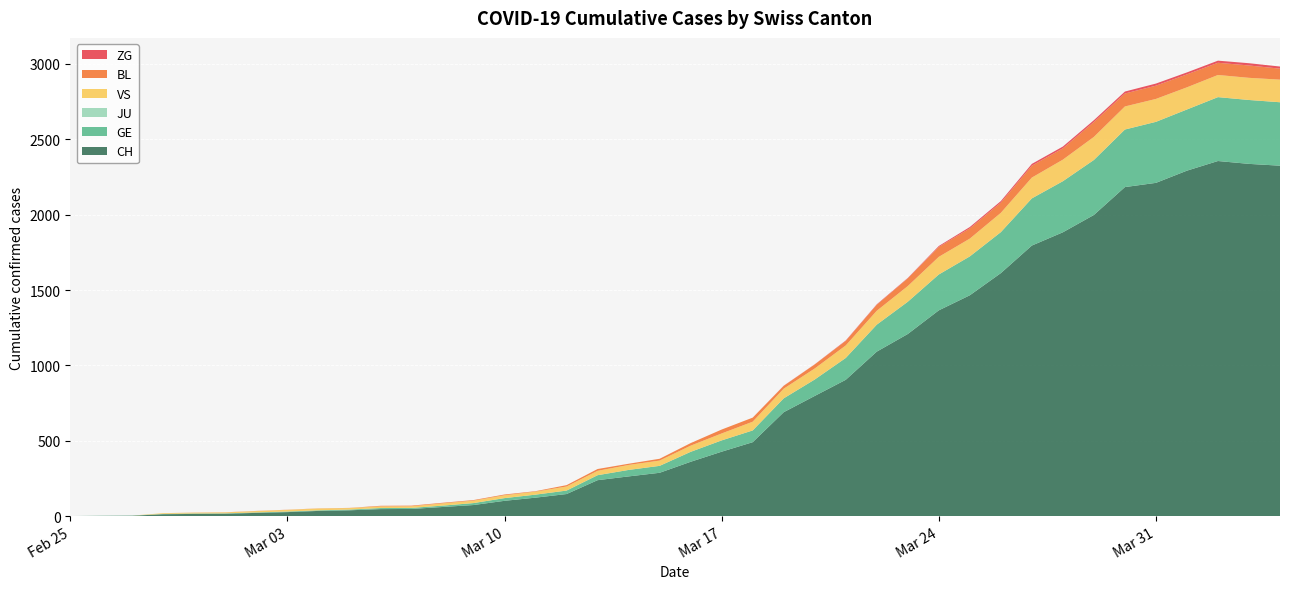

Reading left to right, what are all the values shown in this chart?

CH: 2020-02-25=0	2020-02-26=1	2020-02-27=2	2020-02-28=12	2020-02-29=14	2020-03-01=15	2020-03-02=21	2020-03-03=26	2020-03-04=34	2020-03-05=38	2020-03-06=46	2020-03-07=47	2020-03-08=60	2020-03-09=73	2020-03-10=101	2020-03-11=122	2020-03-12=146	2020-03-13=238	2020-03-14=263	2020-03-15=287	2020-03-16=360	2020-03-17=427	2020-03-18=490	2020-03-19=689	2020-03-20=797	2020-03-21=904	2020-03-22=1091	2020-03-23=1208	2020-03-24=1365	2020-03-25=1465	2020-03-26=1612	2020-03-27=1795	2020-03-28=1883	2020-03-29=1998	2020-03-30=2183	2020-03-31=2211	2020-04-01=2292	2020-04-02=2356	2020-04-03=2337	2020-04-04=2325
GE: 2020-02-25=0	2020-02-26=1	2020-02-27=1	2020-02-28=2	2020-02-29=3	2020-03-01=3	2020-03-02=3	2020-03-03=4	2020-03-04=4	2020-03-05=5	2020-03-06=7	2020-03-07=7	2020-03-08=9	2020-03-09=13	2020-03-10=18	2020-03-11=20	2020-03-12=23	2020-03-13=33	2020-03-14=43	2020-03-15=46	2020-03-16=66	2020-03-17=75	2020-03-18=78	2020-03-19=92	2020-03-20=109	2020-03-21=145	2020-03-22=179	2020-03-23=214	2020-03-24=238	2020-03-25=258	2020-03-26=272	2020-03-27=313	2020-03-28=339	2020-03-29=365	2020-03-30=382	2020-03-31=405	2020-04-01=406	2020-04-02=424	2020-04-03=424	2020-04-04=421
JU: 2020-02-25=0	2020-02-26=0	2020-02-27=0	2020-02-28=0	2020-02-29=0	2020-03-01=0	2020-03-02=0	2020-03-03=0	2020-03-04=0	2020-03-05=0	2020-03-06=0	2020-03-07=0	2020-03-08=0	2020-03-09=0	2020-03-10=0	2020-03-11=0	2020-03-12=0	2020-03-13=0	2020-03-14=0	2020-03-15=0	2020-03-16=0	2020-03-17=0	2020-03-18=0	2020-03-19=0	2020-03-20=0	2020-03-21=0	2020-03-22=0	2020-03-23=0	2020-03-24=0	2020-03-25=0	2020-03-26=0	2020-03-27=0	2020-03-28=0	2020-03-29=0	2020-03-30=0	2020-03-31=0	2020-04-01=0	2020-04-02=0	2020-04-03=0	2020-04-04=0
VS: 2020-02-25=0	2020-02-26=0	2020-02-27=0	2020-02-28=5	2020-02-29=5	2020-03-01=6	2020-03-02=9	2020-03-03=11	2020-03-04=12	2020-03-05=10	2020-03-06=11	2020-03-07=11	2020-03-08=15	2020-03-09=16	2020-03-10=19	2020-03-11=20	2020-03-12=27	2020-03-13=29	2020-03-14=33	2020-03-15=35	2020-03-16=41	2020-03-17=46	2020-03-18=58	2020-03-19=64	2020-03-20=73	2020-03-21=83	2020-03-22=92	2020-03-23=104	2020-03-24=117	2020-03-25=118	2020-03-26=128	2020-03-27=138	2020-03-28=143	2020-03-29=153	2020-03-30=153	2020-03-31=152	2020-04-01=147	2020-04-02=147	2020-04-03=147	2020-04-04=150
BL: 2020-02-25=0	2020-02-26=0	2020-02-27=0	2020-02-28=0	2020-02-29=1	2020-03-01=1	2020-03-02=1	2020-03-03=1	2020-03-04=1	2020-03-05=1	2020-03-06=4	2020-03-07=4	2020-03-08=4	2020-03-09=4	2020-03-10=5	2020-03-11=3	2020-03-12=9	2020-03-13=12	2020-03-14=8	2020-03-15=12	2020-03-16=17	2020-03-17=26	2020-03-18=27	2020-03-19=19	2020-03-20=27	2020-03-21=30	2020-03-22=40	2020-03-23=51	2020-03-24=66	2020-03-25=68	2020-03-26=68	2020-03-27=79	2020-03-28=75	2020-03-29=99	2020-03-30=86	2020-03-31=88	2020-04-01=86	2020-04-02=81	2020-04-03=82	2020-04-04=73
ZG: 2020-02-25=0	2020-02-26=0	2020-02-27=0	2020-02-28=0	2020-02-29=0	2020-03-01=0	2020-03-02=0	2020-03-03=0	2020-03-04=0	2020-03-05=0	2020-03-06=0	2020-03-07=0	2020-03-08=0	2020-03-09=0	2020-03-10=0	2020-03-11=0	2020-03-12=0	2020-03-13=0	2020-03-14=0	2020-03-15=0	2020-03-16=0	2020-03-17=0	2020-03-18=0	2020-03-19=1	2020-03-20=1	2020-03-21=3	2020-03-22=3	2020-03-23=3	2020-03-24=6	2020-03-25=9	2020-03-26=10	2020-03-27=12	2020-03-28=12	2020-03-29=12	2020-03-30=13	2020-03-31=14	2020-04-01=13	2020-04-02=14	2020-04-03=15	2020-04-04=14